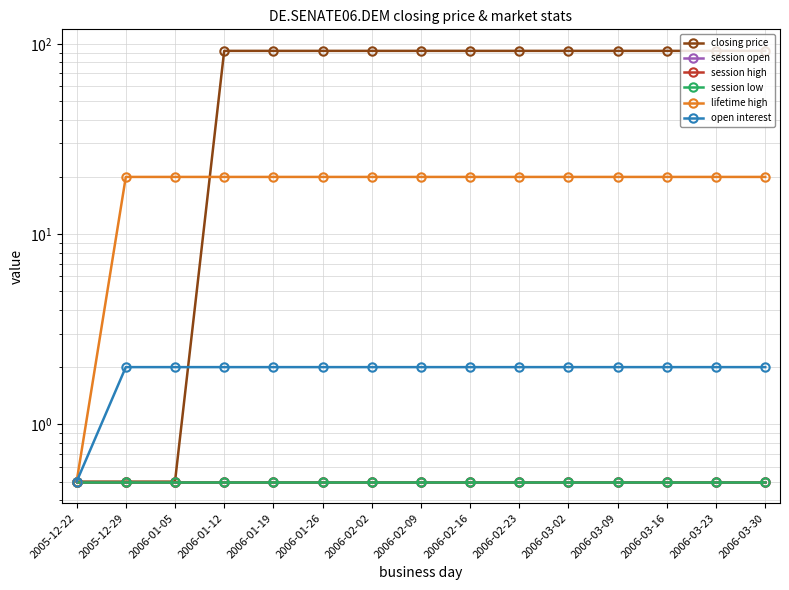

True or false: session low and lifetime high intersect in this chart.

False